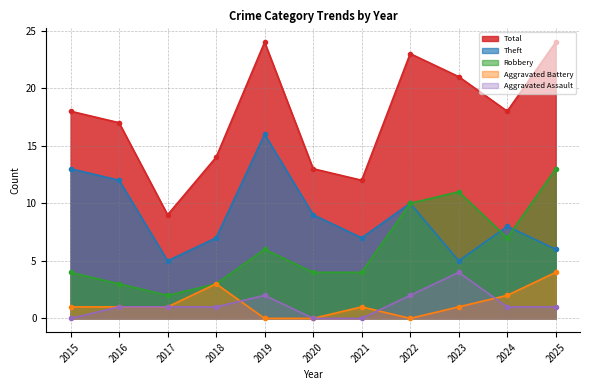

How many lines are shown in the chart?

5